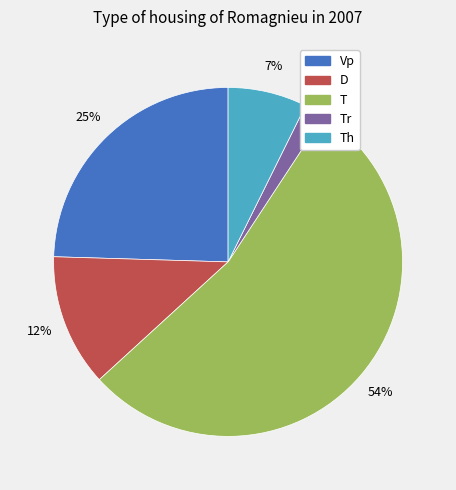

Is there a majority slice in this chart?

Yes